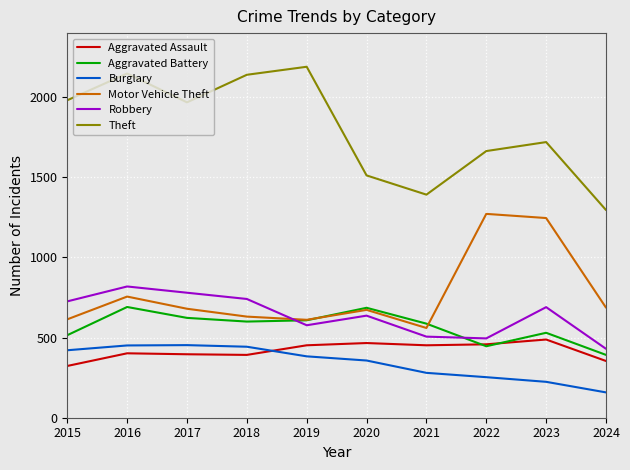

What is the difference between the maximum and minimum values in the Robbery series?

389